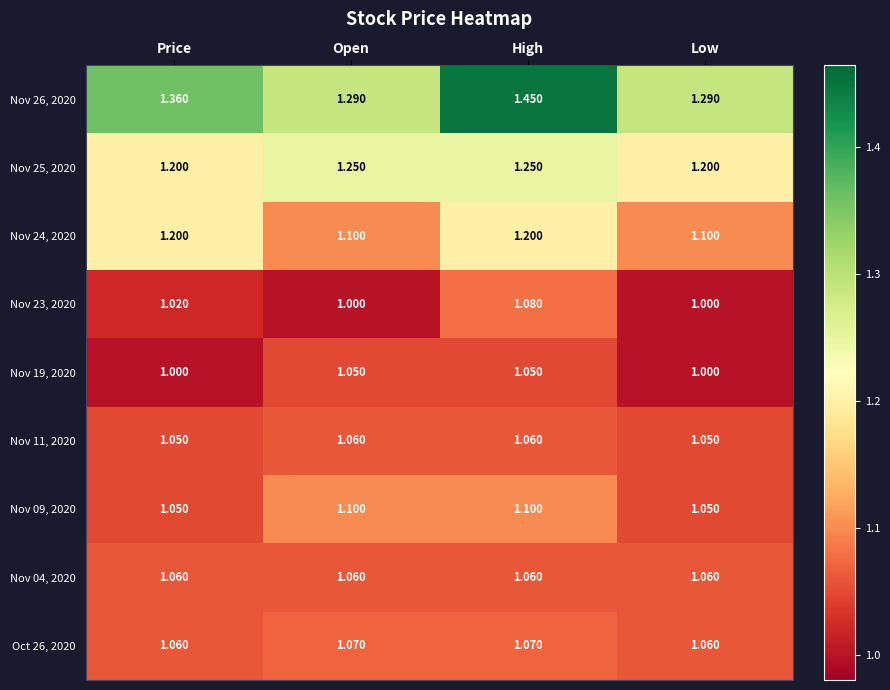

At which category is the sum across all series the highest?

High